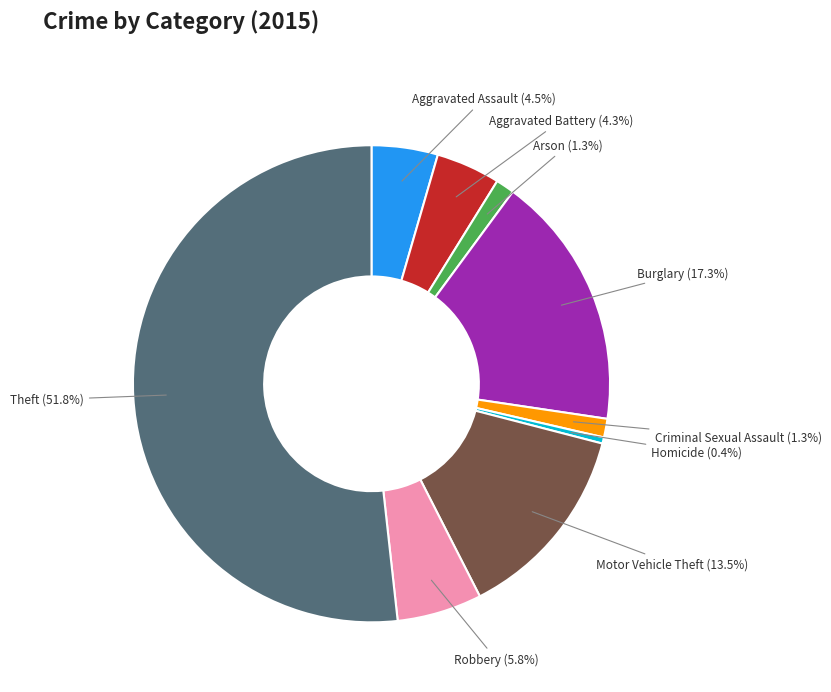

Is there a majority slice in this chart?

Yes